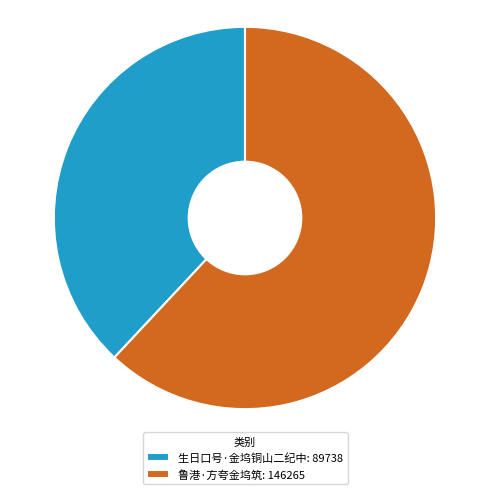

Approximately how many times larger is the value at 鲁港·方夸金坞筑: 146265 compared to 生日口号·金坞铜山二纪中: 89738?

1.6